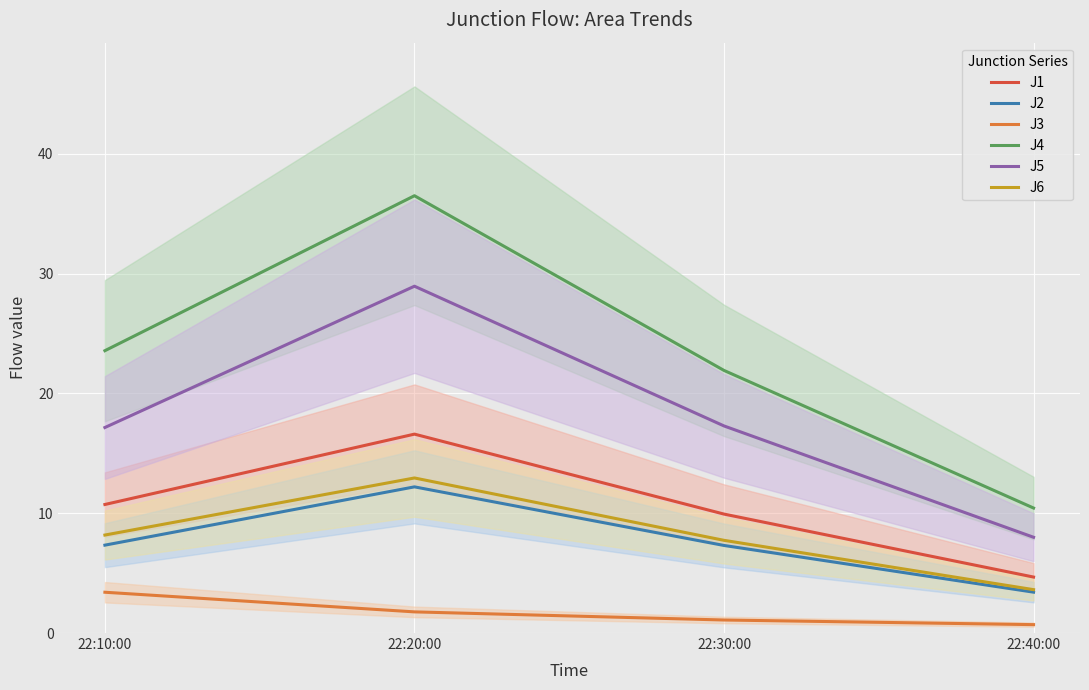

Reading left to right, transcribe all the data shown in this chart.

J1: 10.7	16.6	9.9	4.7
J2: 7.3	12.2	7.3	3.4
J3: 3.4	1.8	1.1	0.7
J4: 23.6	36.5	21.9	10.4
J5: 17.1	28.9	17.3	8.0
J6: 8.2	12.9	7.7	3.6